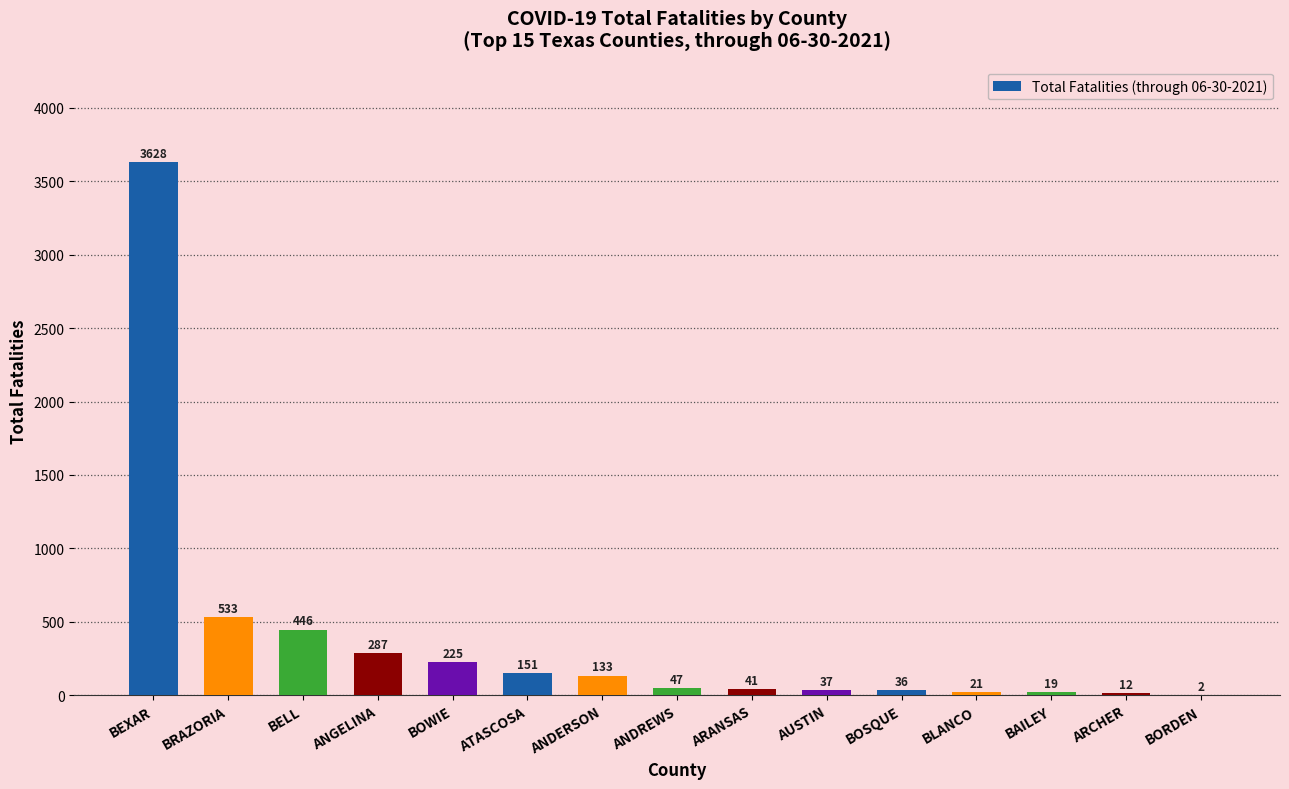

What is the change in value from BEXAR to BELL?

-3182